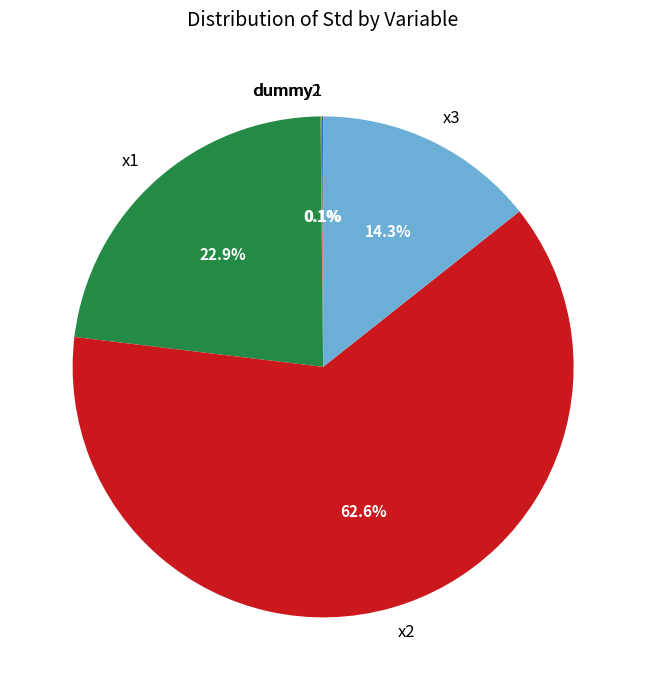

True or false: x3 accounts for 14% of the total.

True